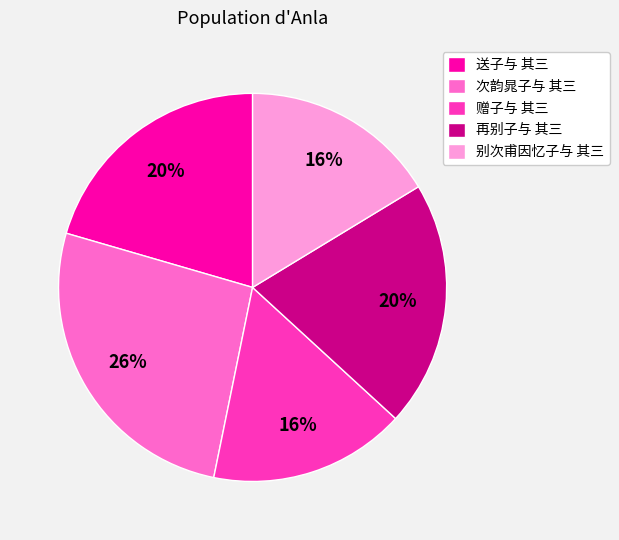

Combined, do 送子与 其三 and 别次甫因忆子与 其三 account for over 50%?

No